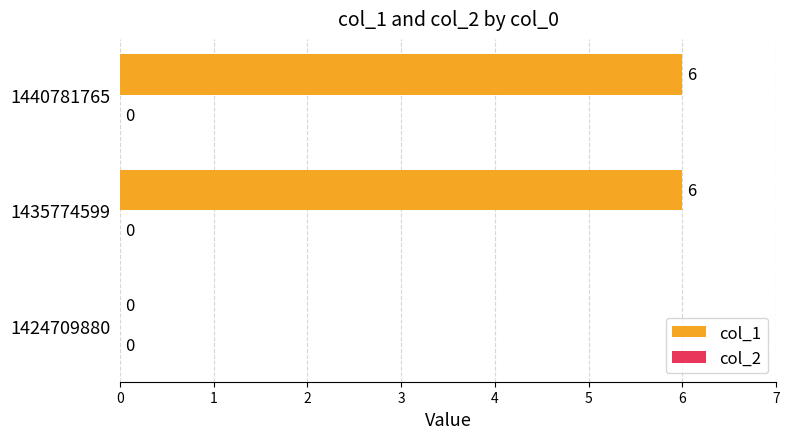

What value does the data have at 1435774599?

6